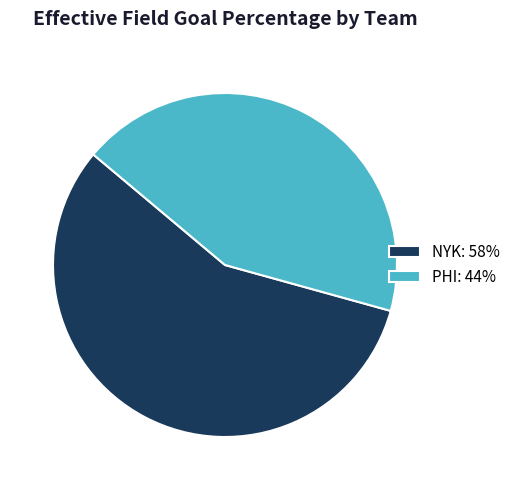

Is PHI the majority of the pie?

No